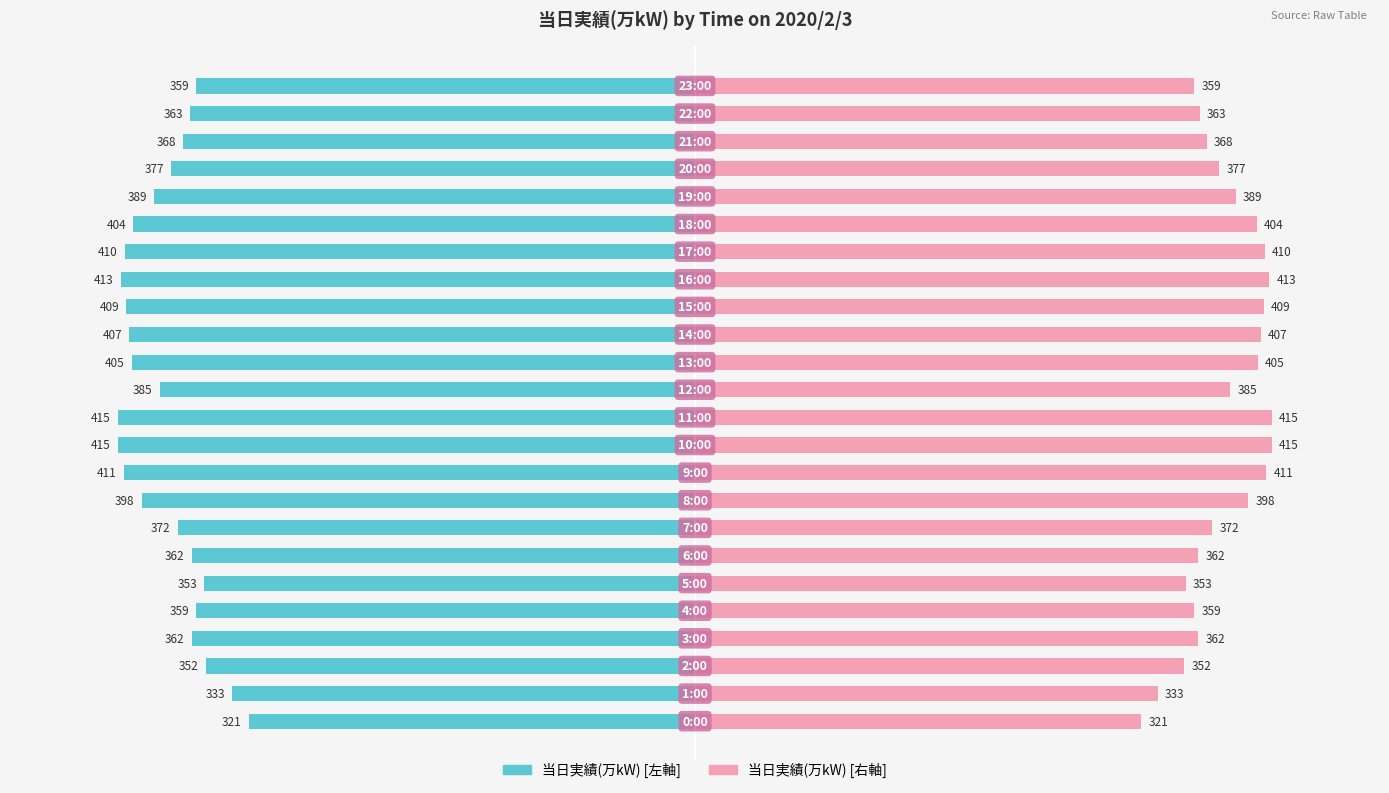

What are all the series names shown in the legend?

当日実績(万kW) [左], 当日実績(万kW) [右]